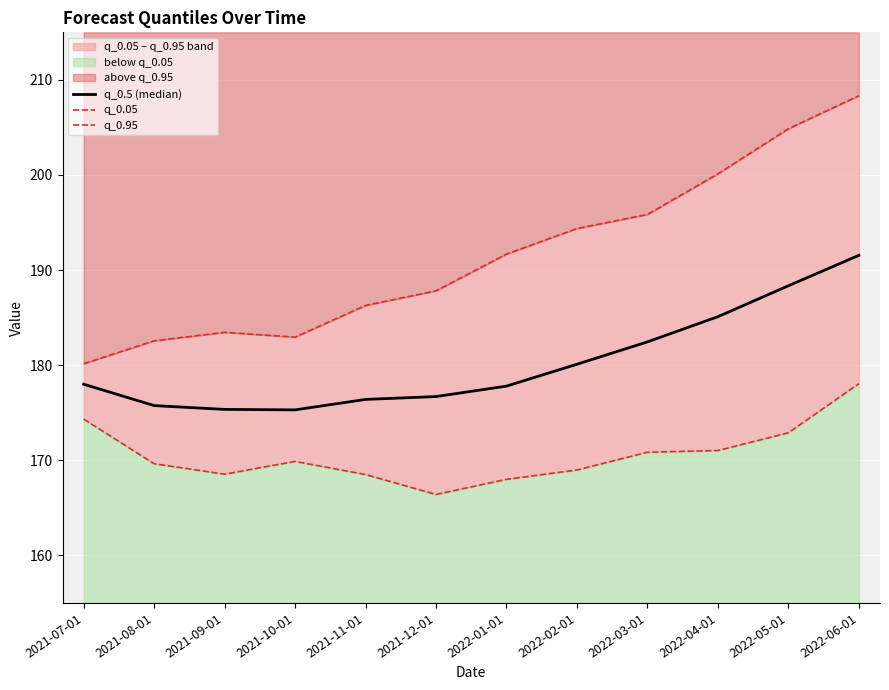

What is the highest value of the q_0.5 (median) series?

191.6